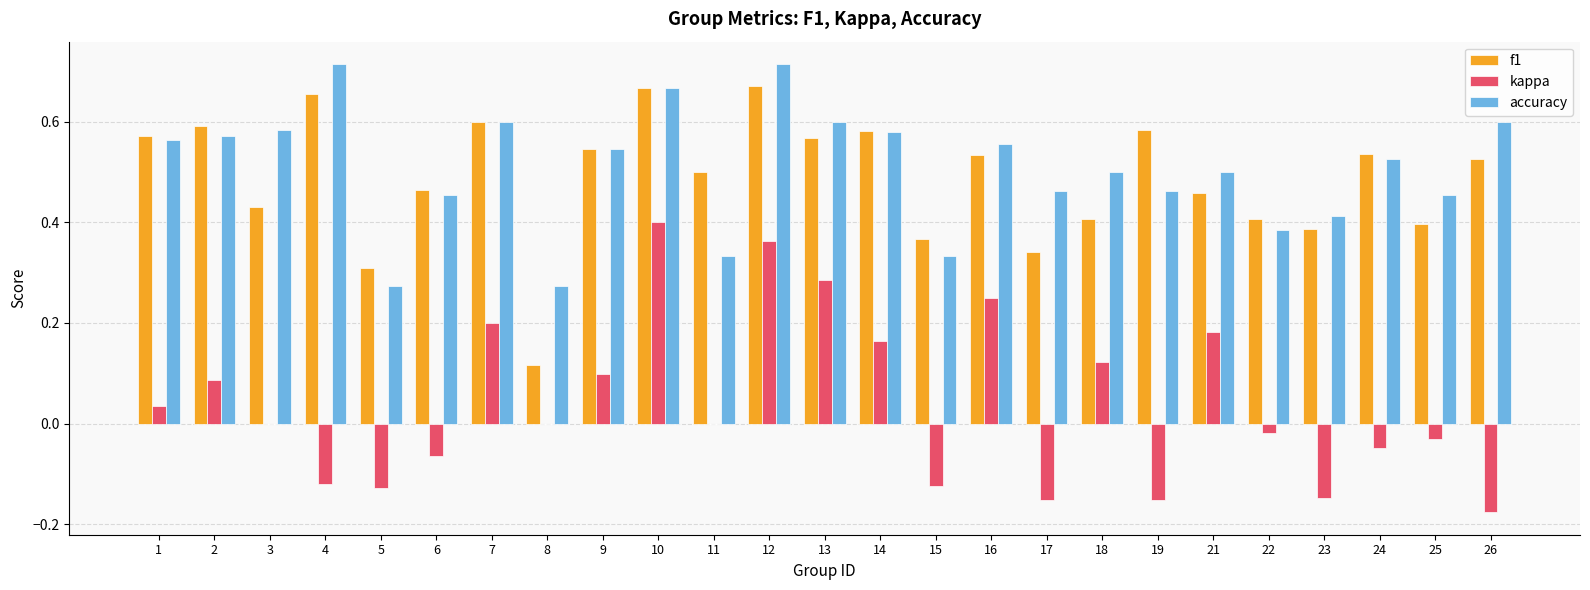

Which series has the widest spread of values?

kappa